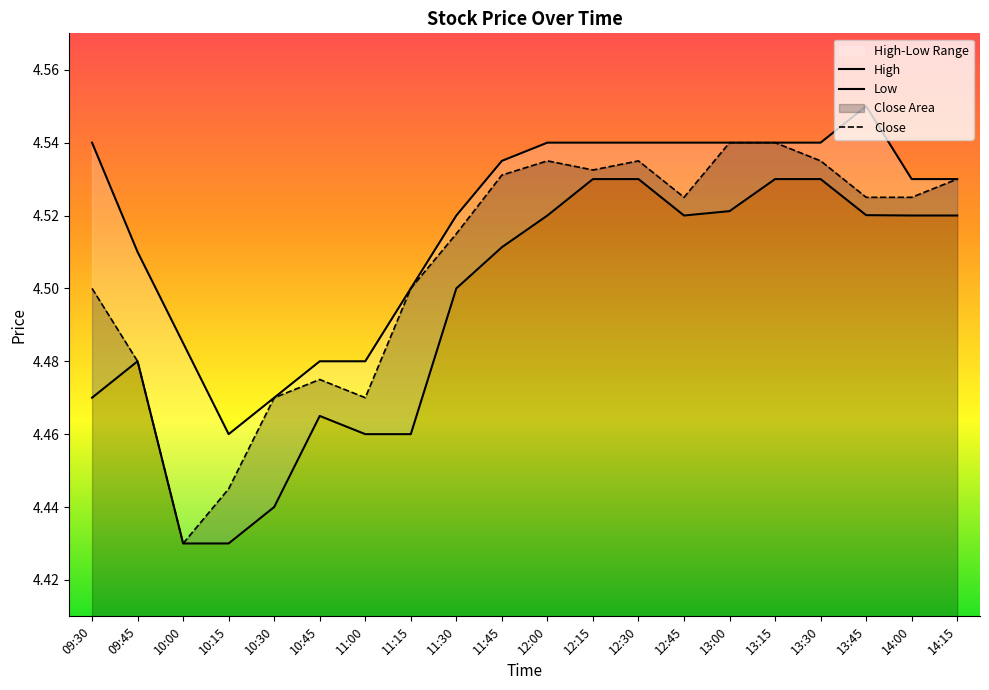

The value of Low at 12:30 is 2.0. True or false?

False